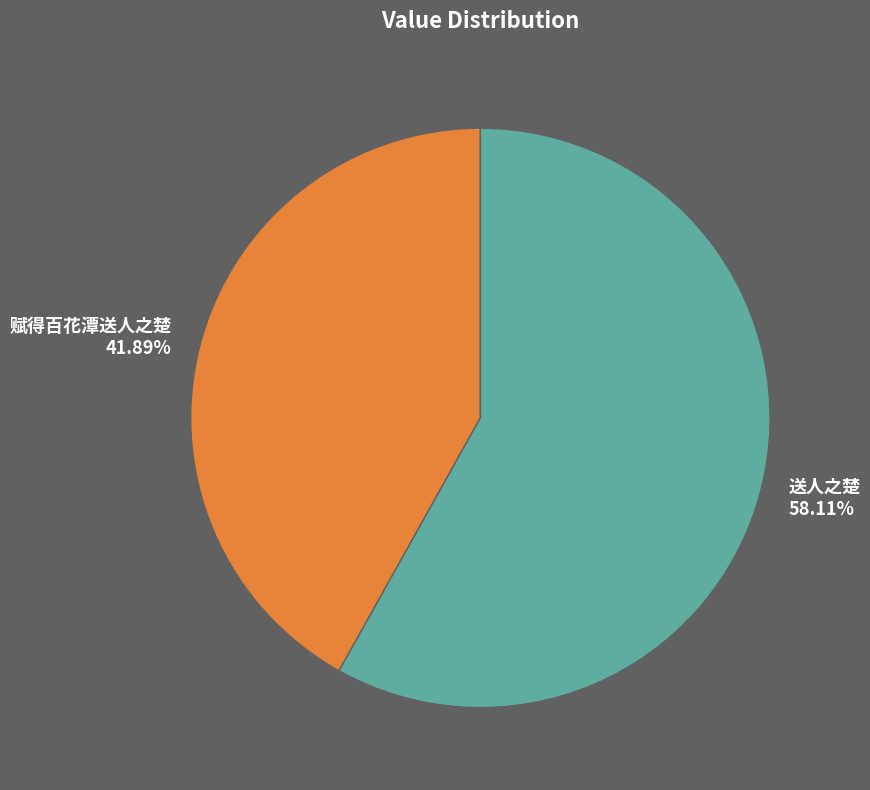

To the nearest percent, what percentage of the pie is 送人之楚?

58%